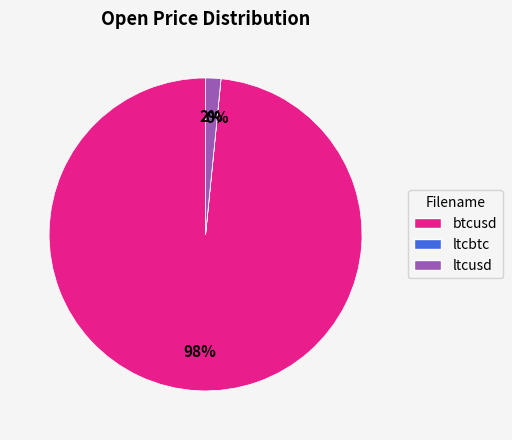

Which has a higher value, btcusd or ltcusd?

btcusd